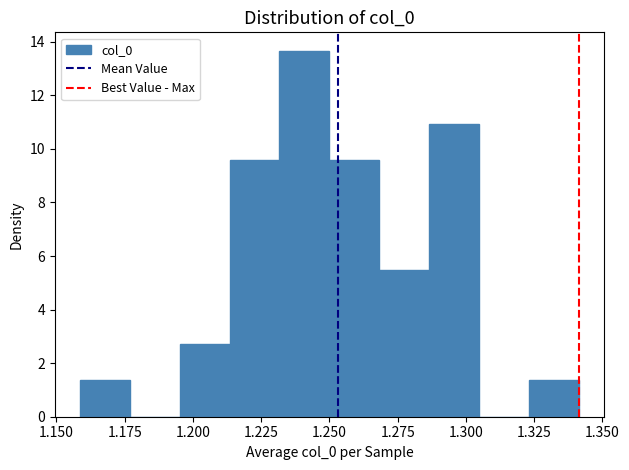

Read against the x-axis, roughly where is the centre of the tallest bar?

1.240